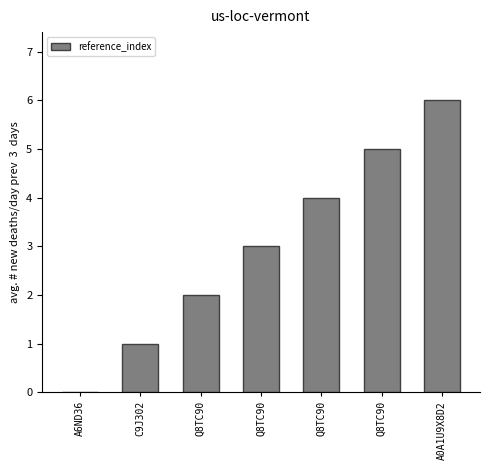

Where does the data first go above 3?

Q8TC90